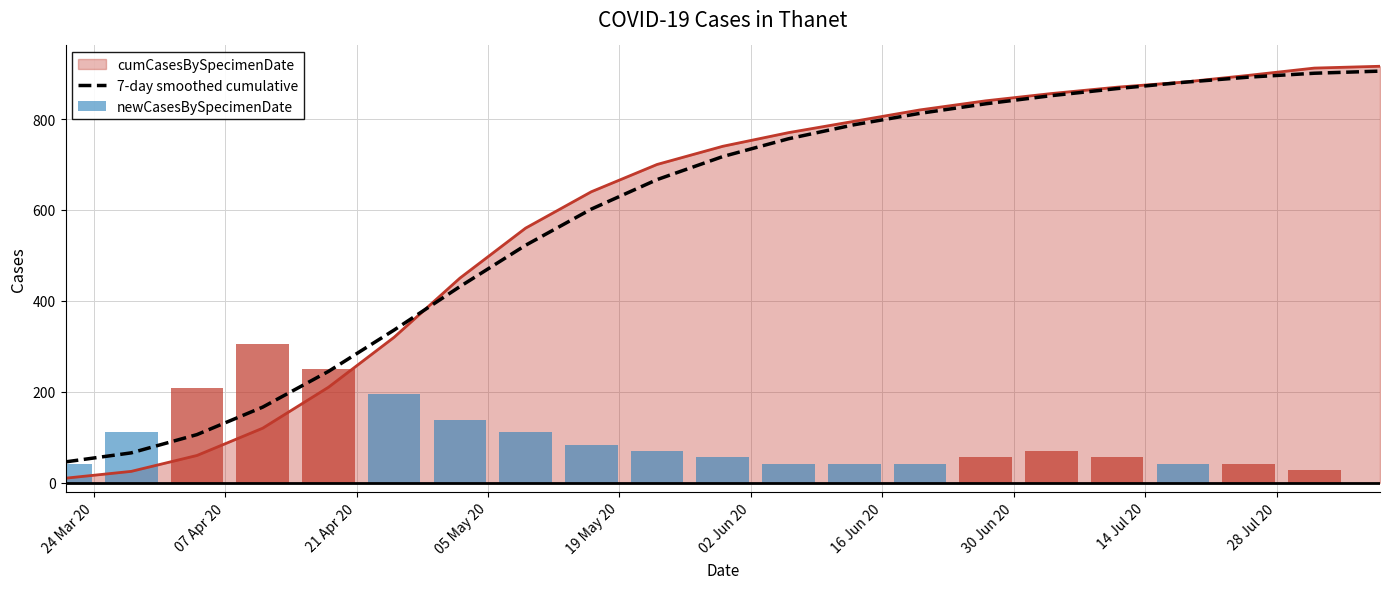

Reading right to left, extract all data points from this chart.

905.3	900.7	892.1	880.6	866.9	851.4	833.4	812.5	787.4	756.6	717.4	666.7	601.8	522.3	431.4	335.9	244.8	166.3	105.9	65.7	45.9